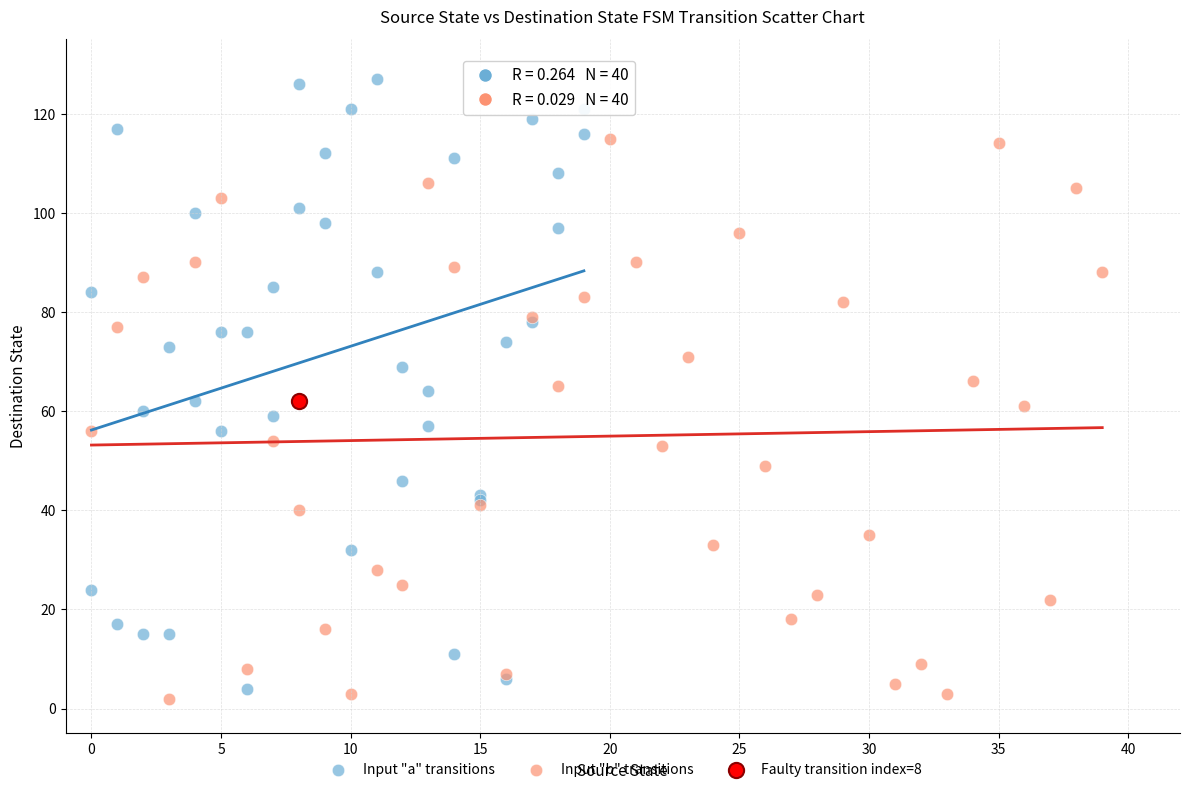

Which series reaches the minimum Y coordinate?

Input "b" transitions